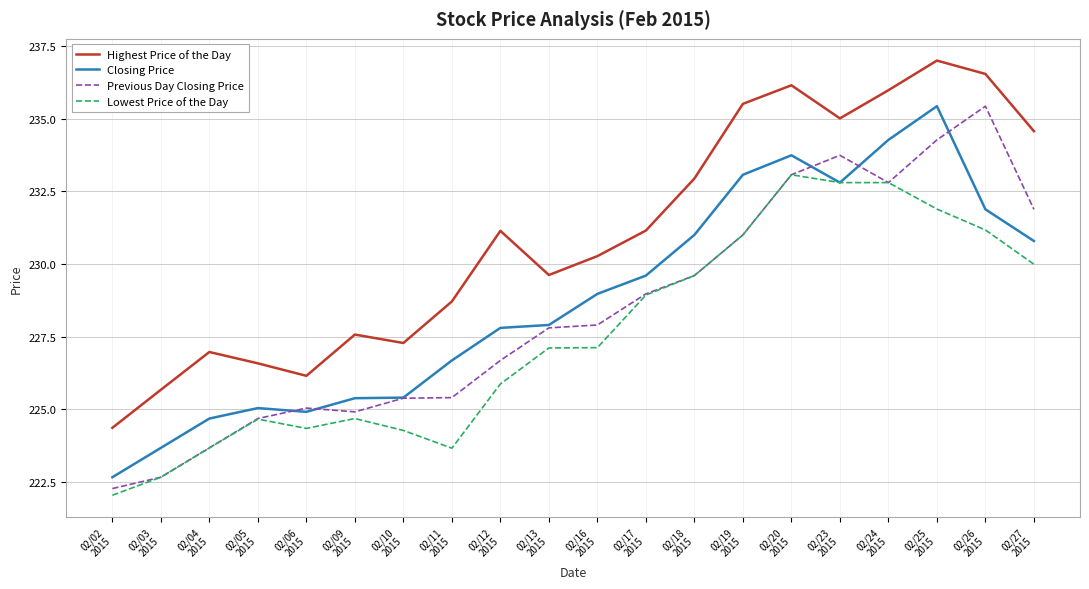

What is the greatest value displayed?

237.0